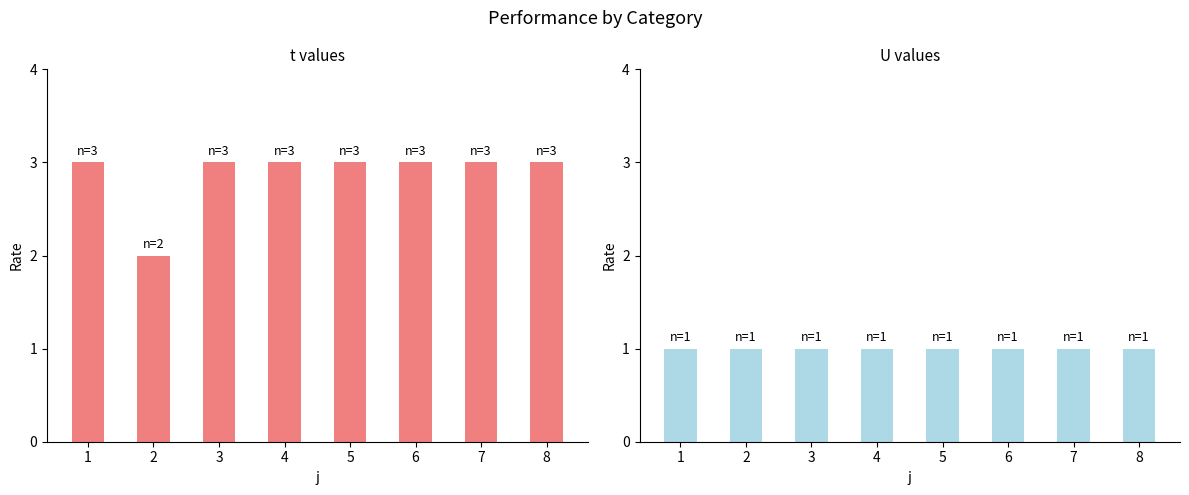

What is the average value of the t series?

3